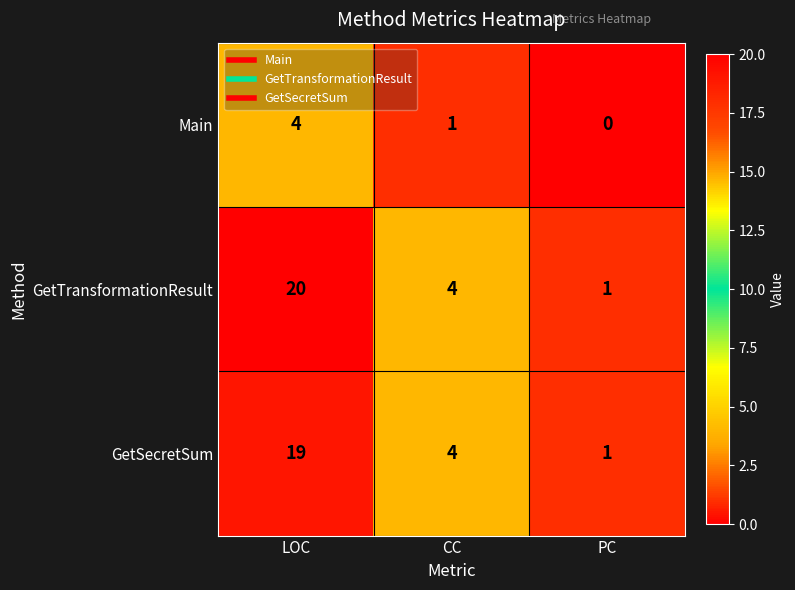

How many data points does each series have?

3